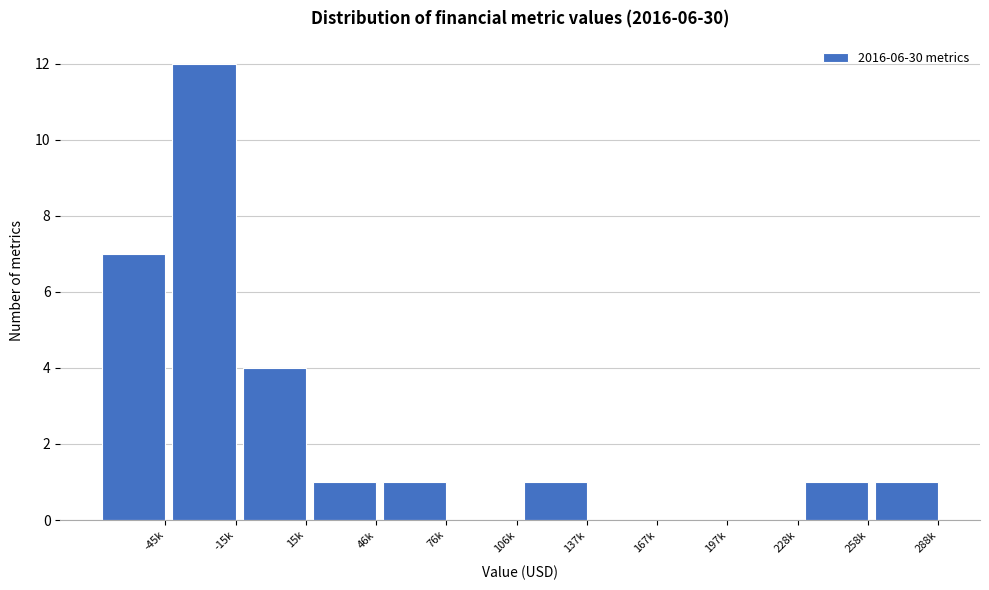

Reading right to left, what are all the values shown in this chart?

288k=1	258k=1	228k=0	197k=0	167k=0	137k=1	106k=0	76k=1	46k=1	15k=4	-15k=12	-45k=7